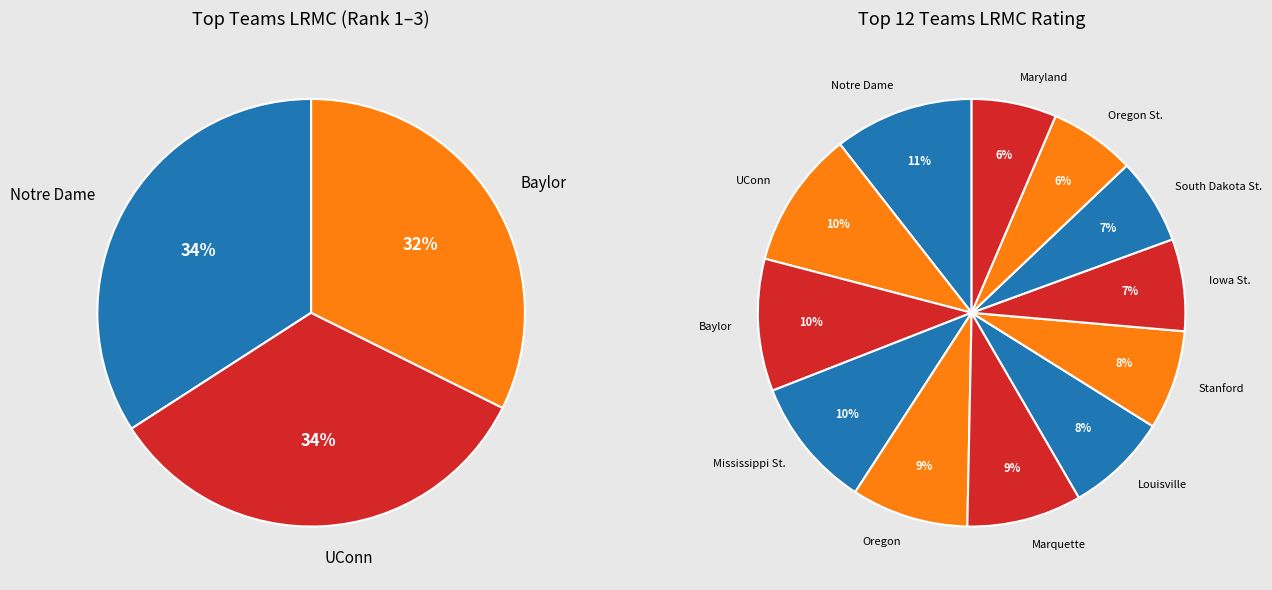

Is Baylor the majority of the pie?

No